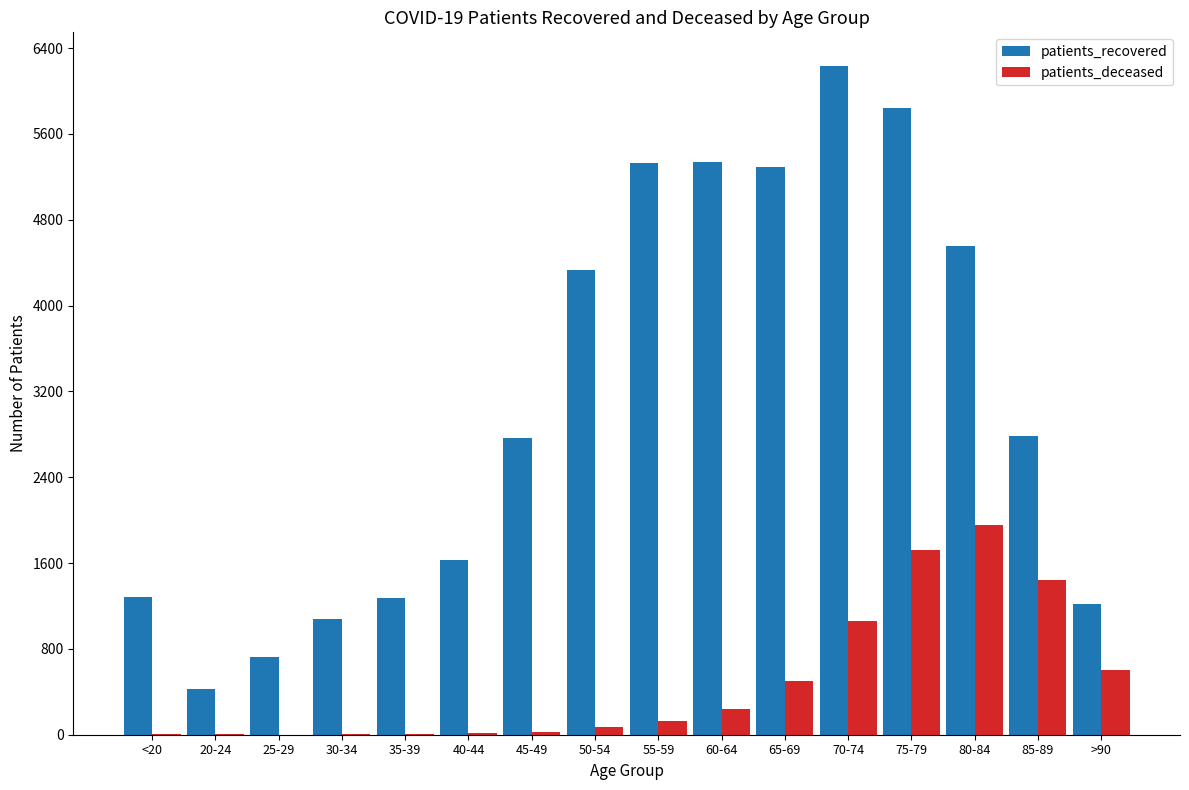

At which label is patients_deceased closest to 979?

70-74